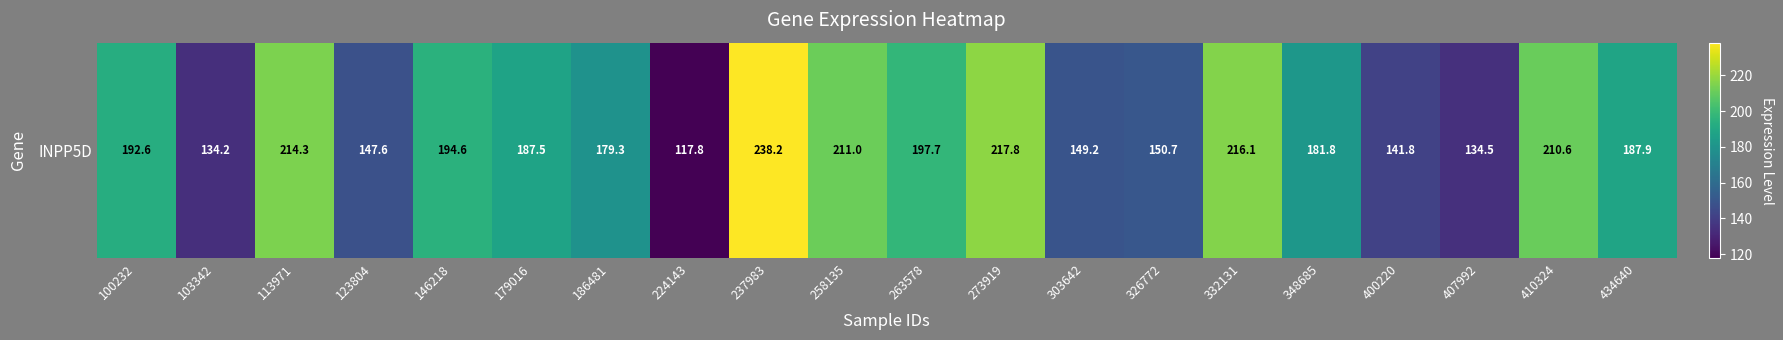

What is the change in value from 326772 to 407992?

-16.1